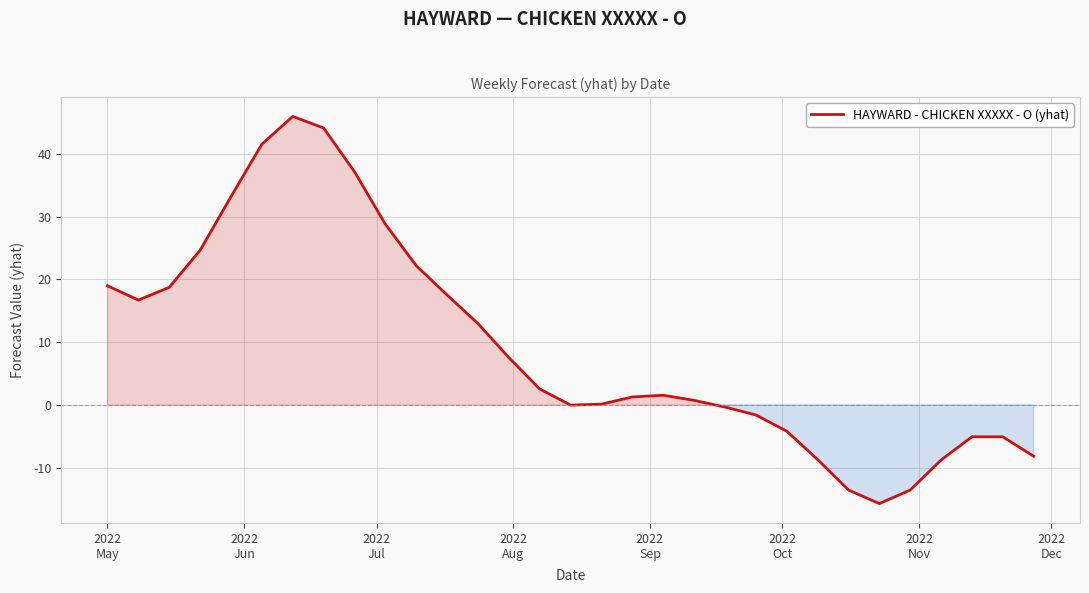

What is the maximum value shown in the chart?

46.0